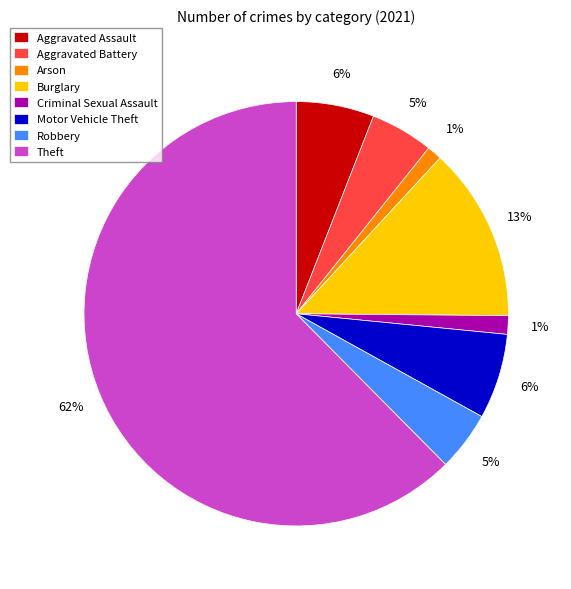

To the nearest percent, what percentage of the pie is Motor Vehicle Theft?

6%